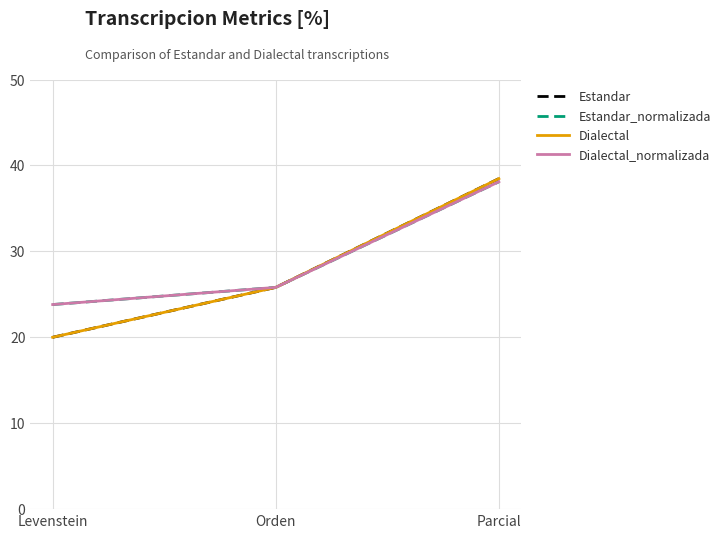

At which category is the sum across all series the highest?

Parcial